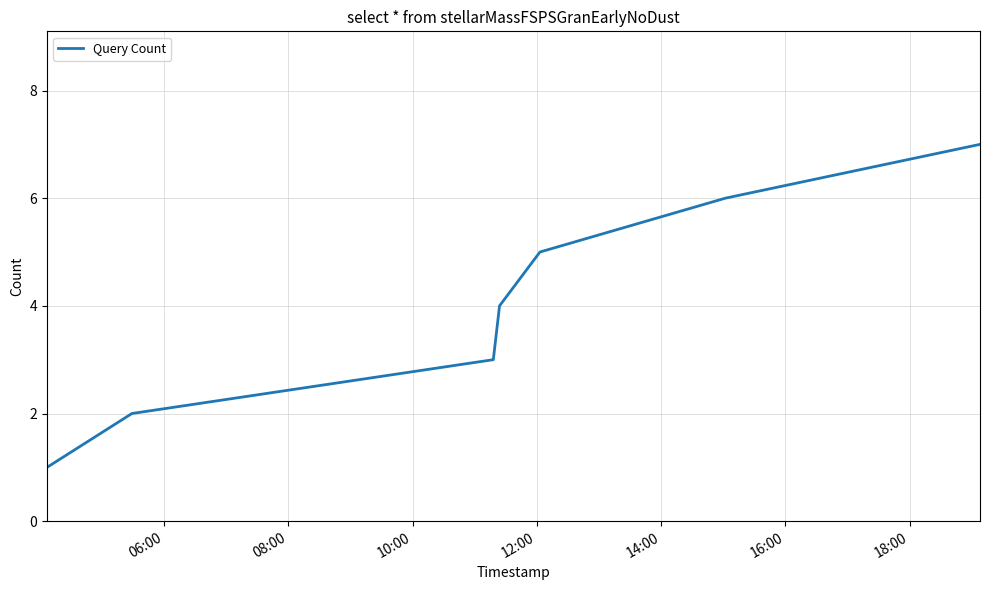

What is the difference between the maximum and minimum values?

6